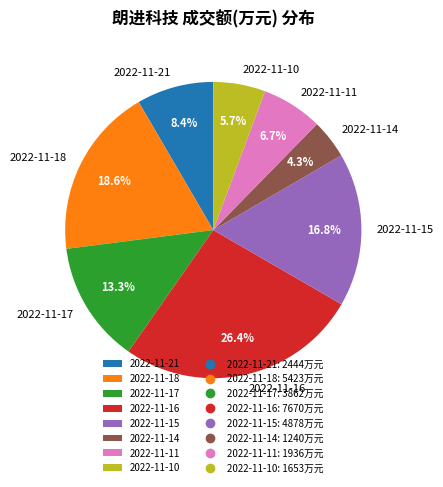

What is the largest slice in the pie chart?

2022-11-16